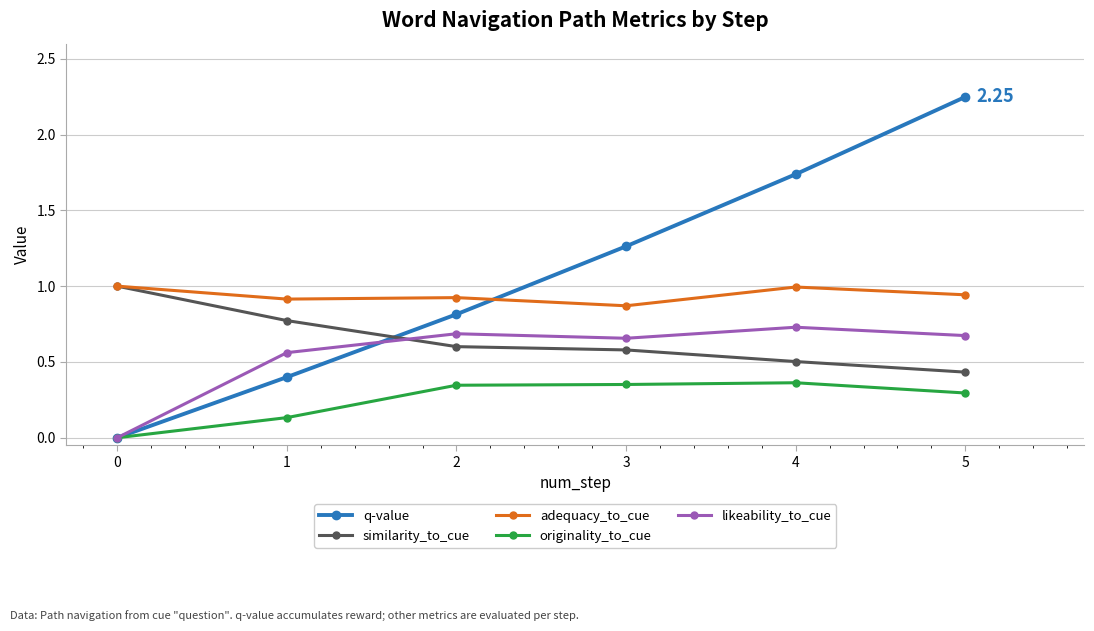

How many lines are shown in the chart?

5